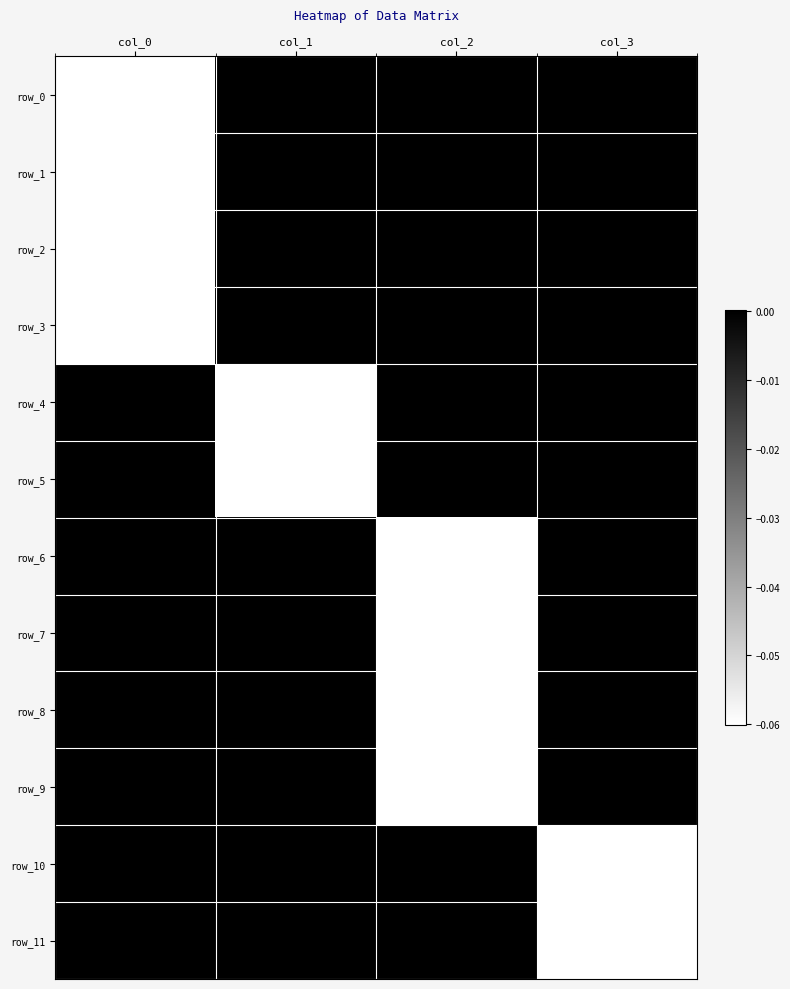

Is it true that row_5 equals -0.1 at col_1?

False